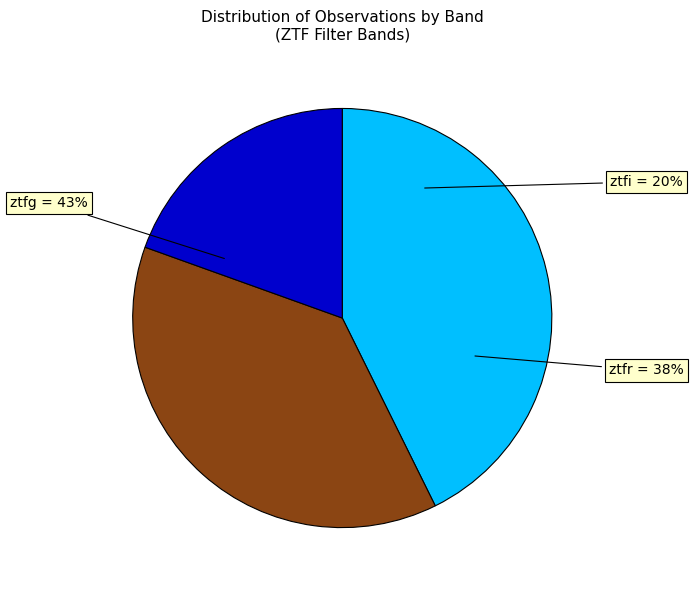

Which category has the biggest portion of the pie?

ztfg